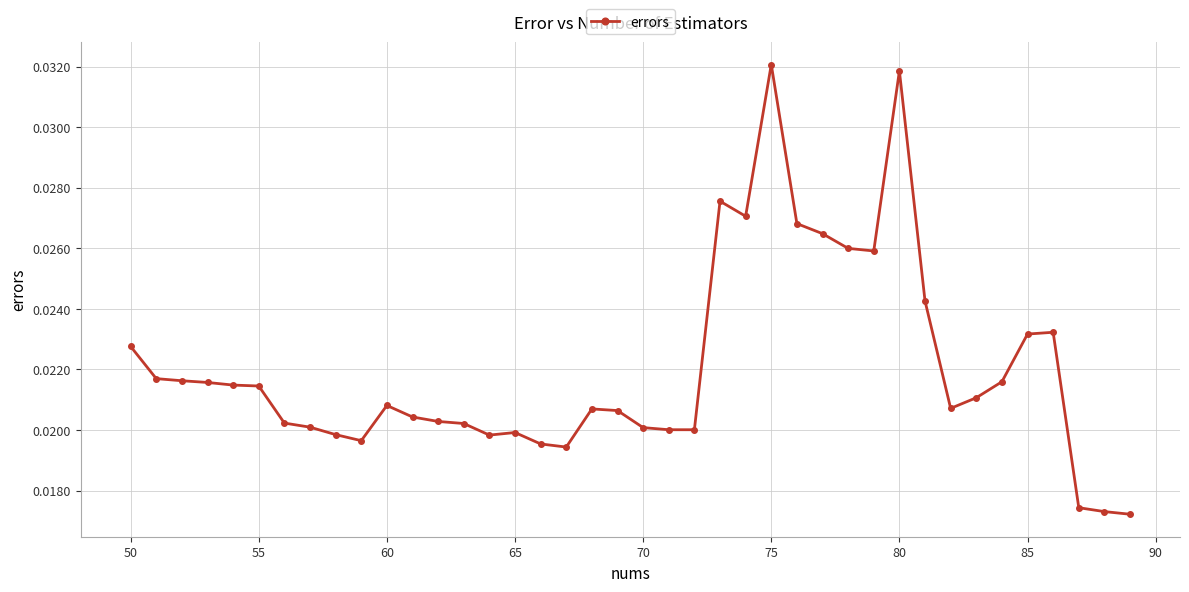

True or false: the data has more than 1 interior local peaks.

True